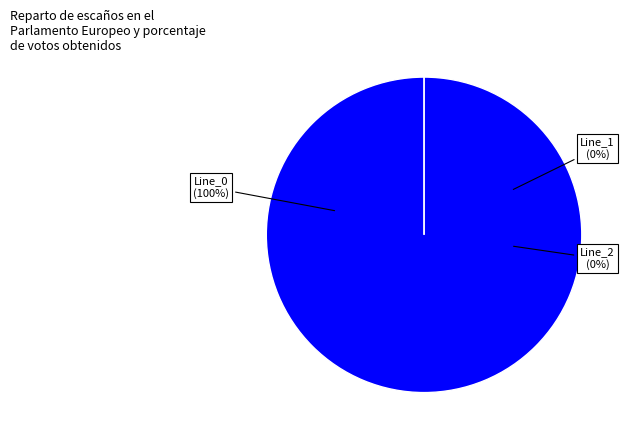

What is the majority slice?

Line_0